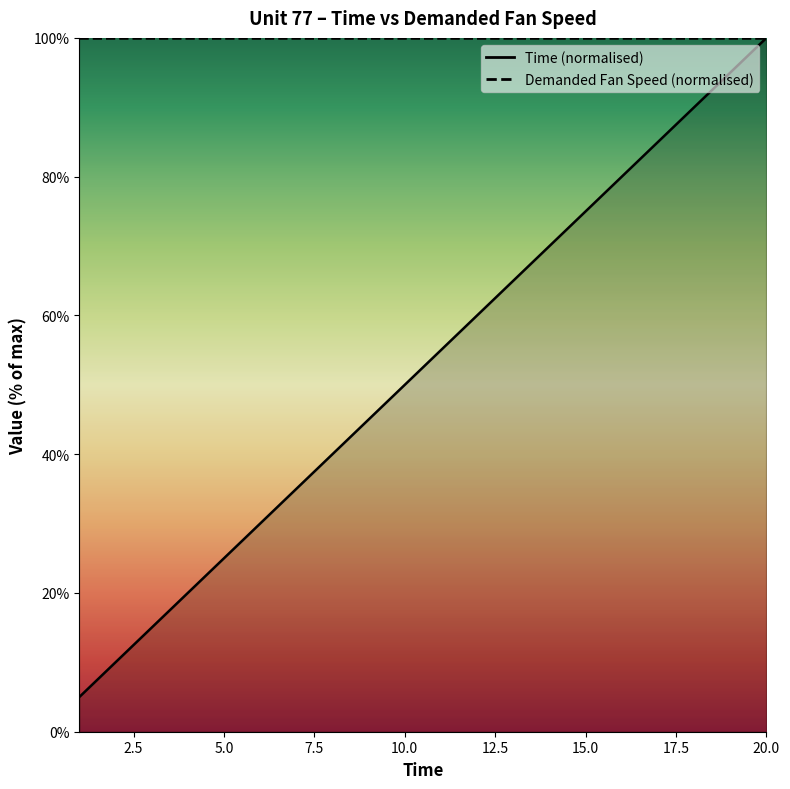

At which category does the chart reach its minimum across all series?

1